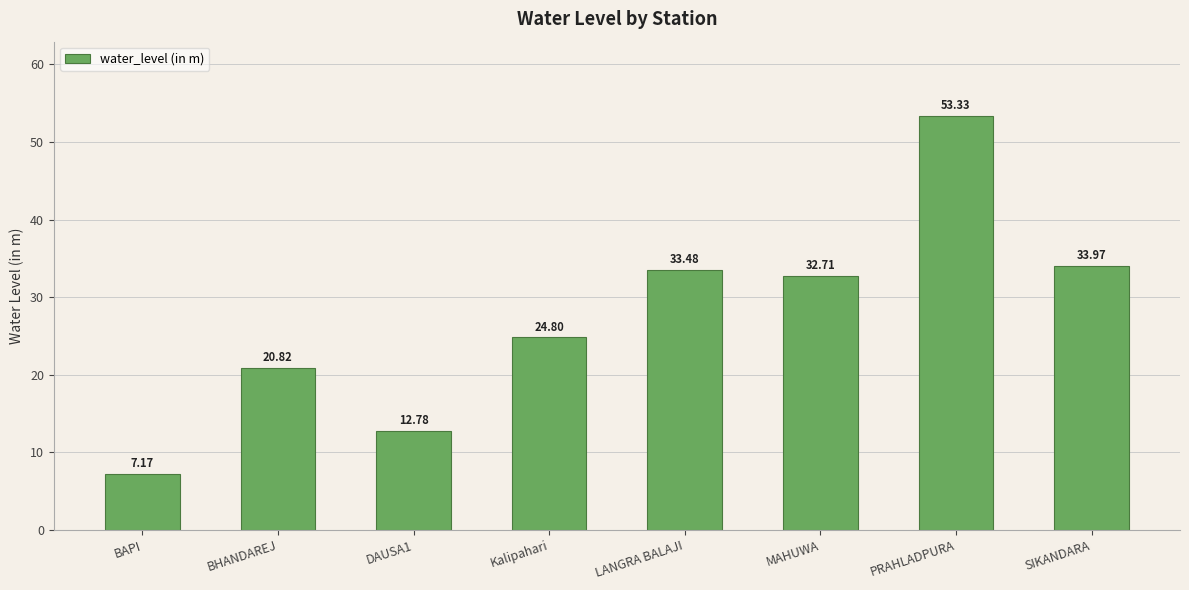

What is the change in value from BAPI to MAHUWA?

+25.5